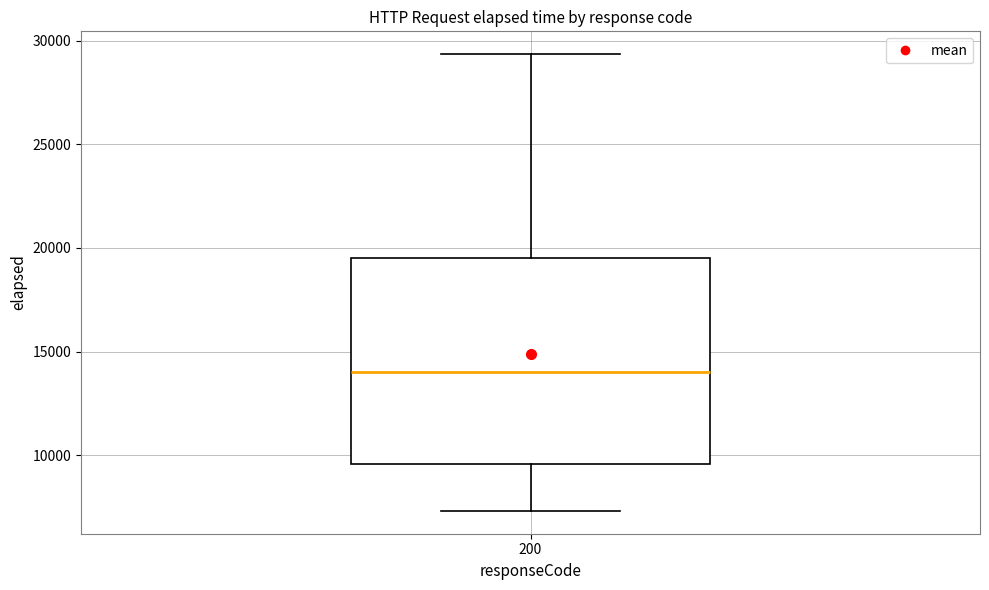

Where is the upper edge of the box at x = 200 on the y-axis? The values are not printed on the chart, so give them approximately, as read against the axis.

19500